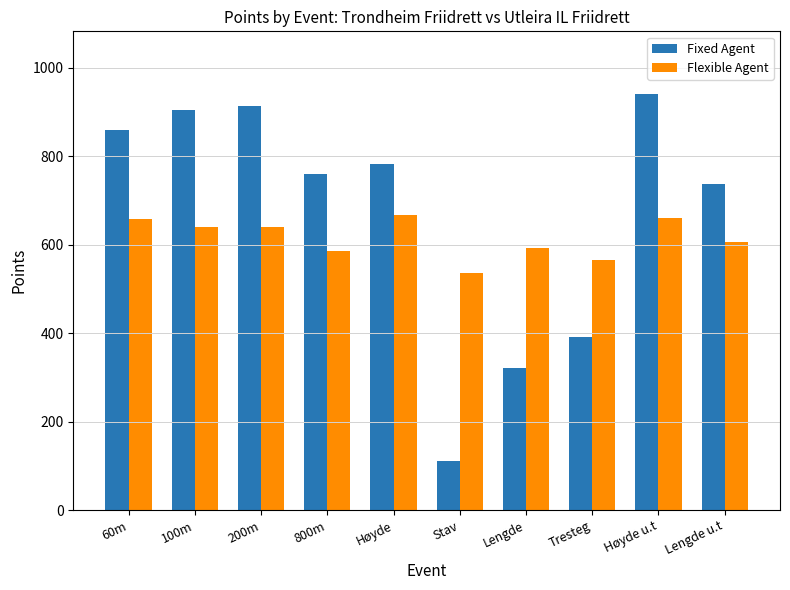

The Fixed Agent series shows 463 at Høyde. True or false?

False